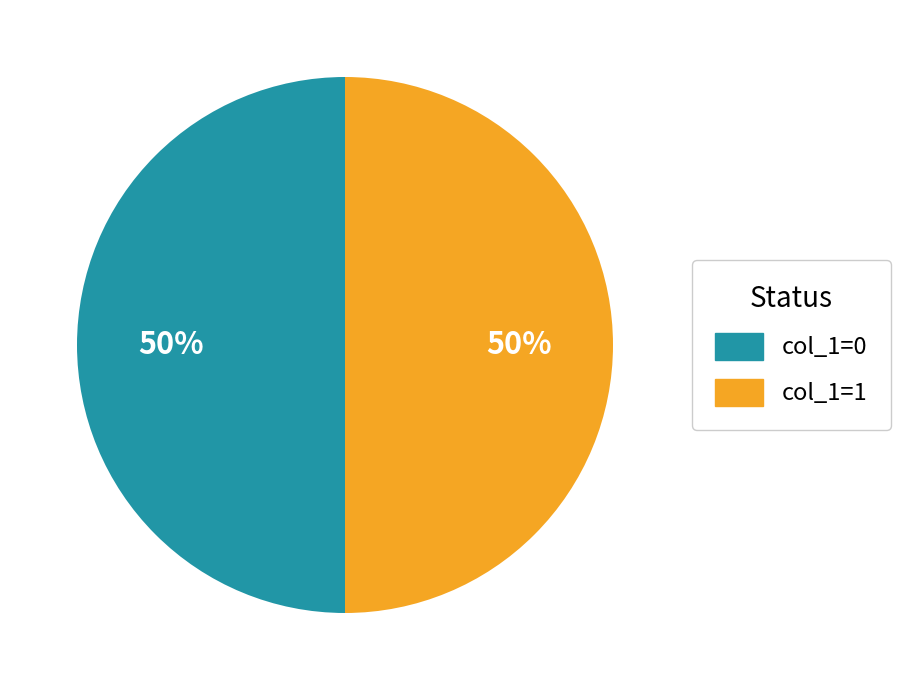

Approximately how many times larger is the value at col_1=1 compared to col_1=0?

1.0